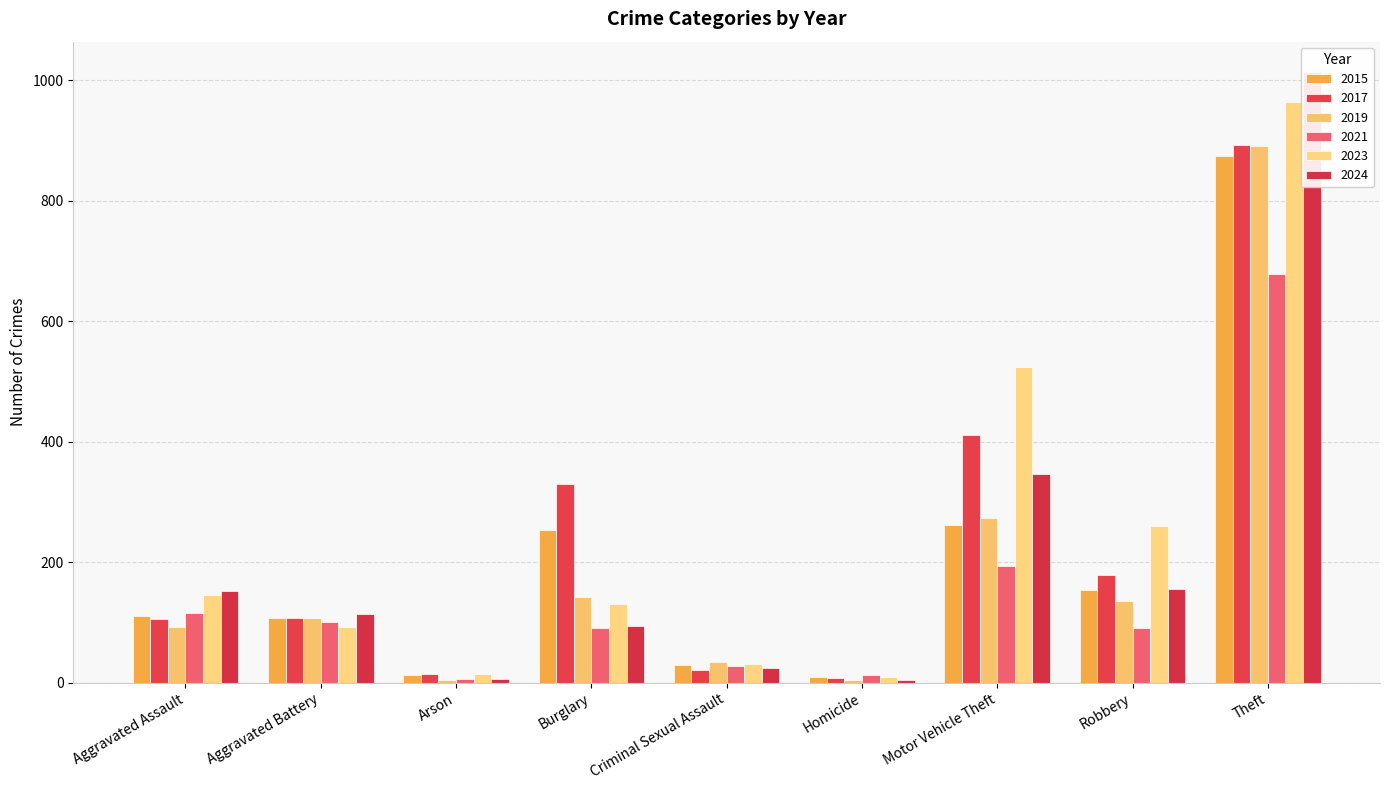

How many bars are there in total?

54